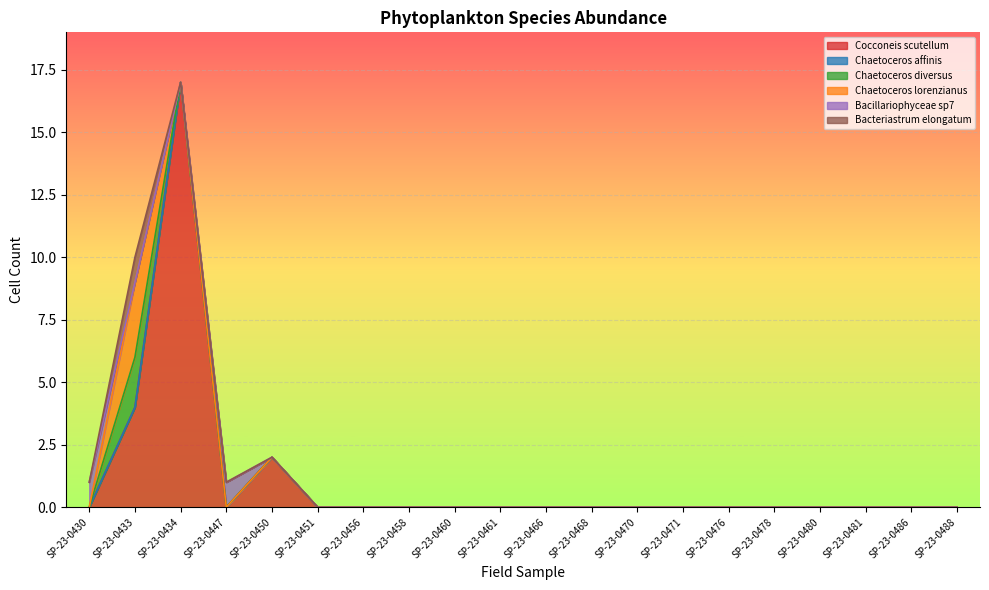

At which label is Chaetoceros diversus closest to 1?

SP-23-0430